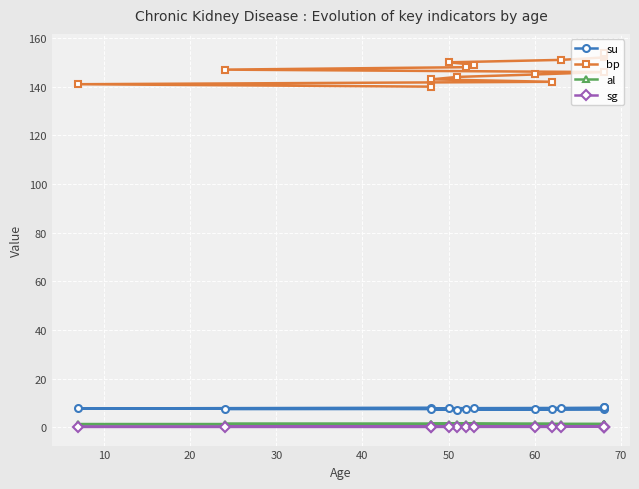

What is the maximum value for su?

8.2